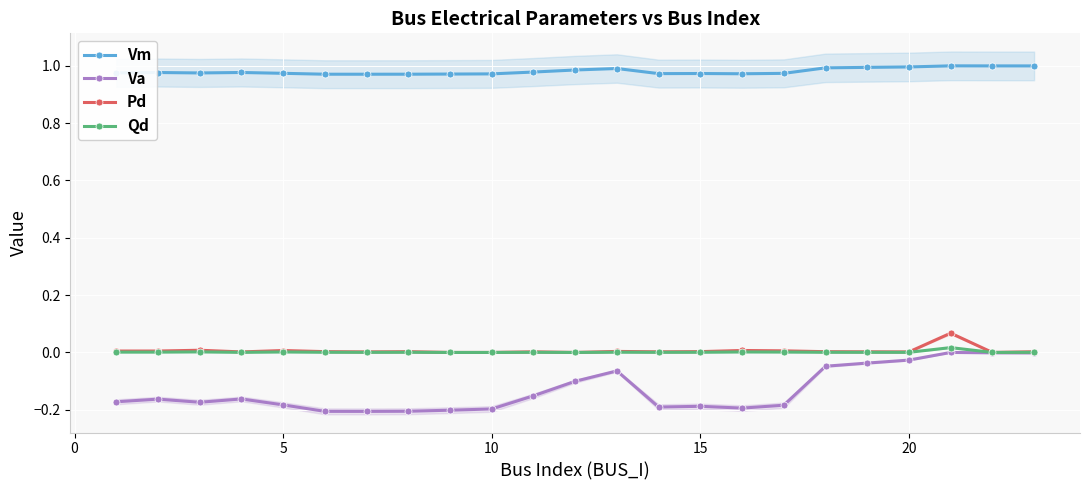

Is it true that Va equals -0.1 at 10?

False